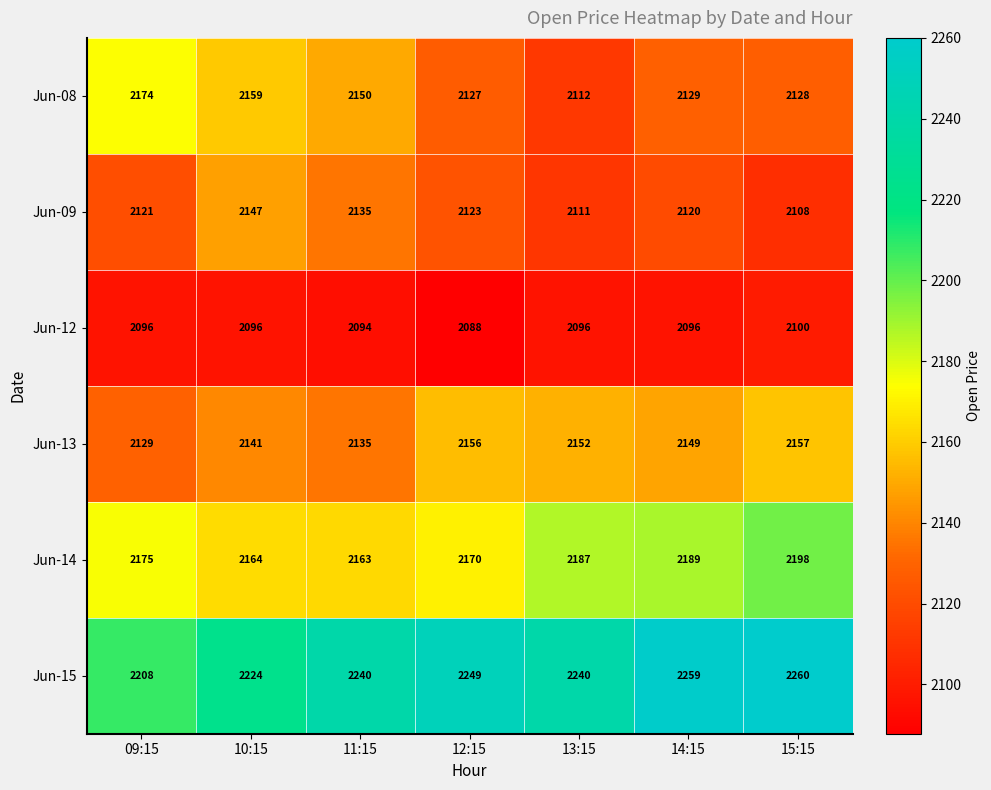

What is the spread (max minus min) of values at 12:15?

161